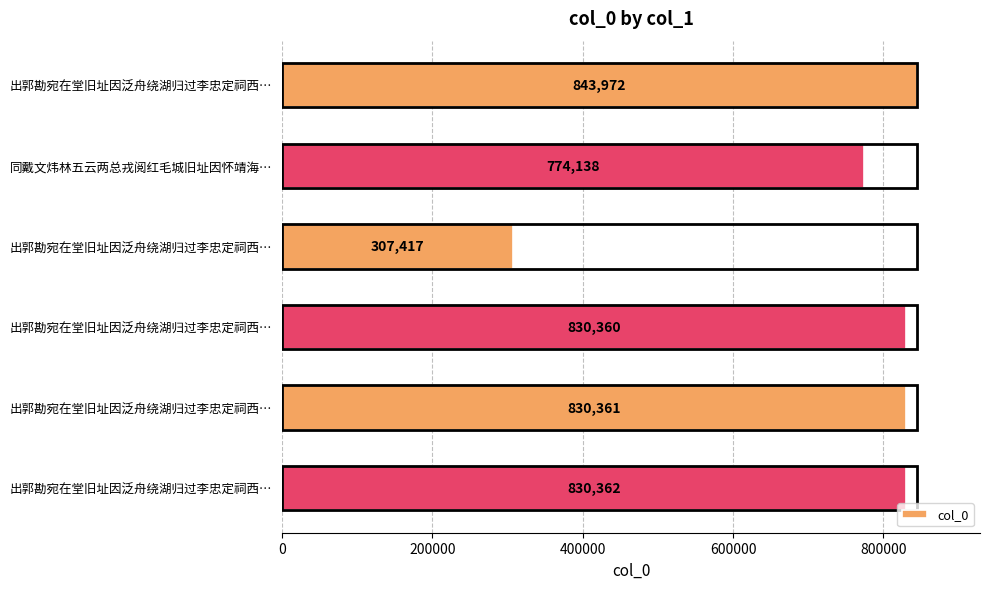

How many categories are shown in the chart?

6